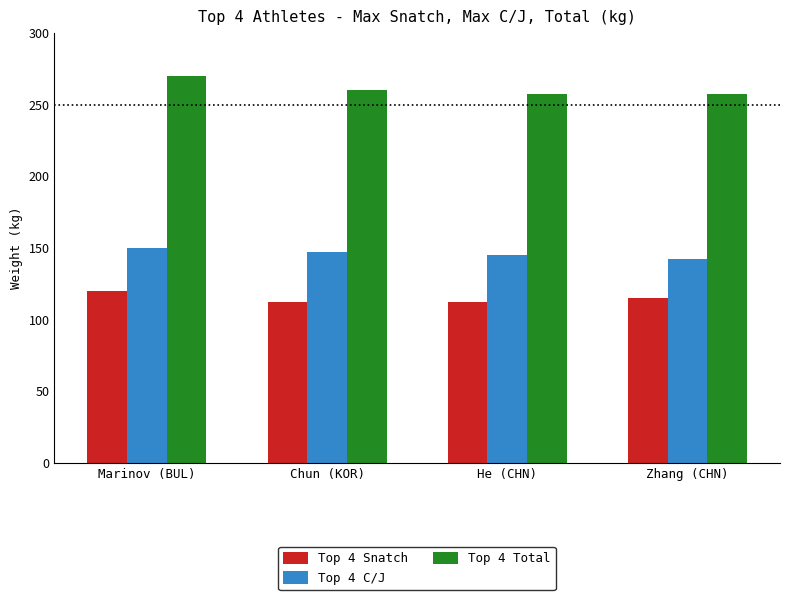

What value does the Top 4 Total series have at He (CHN)?

257.5